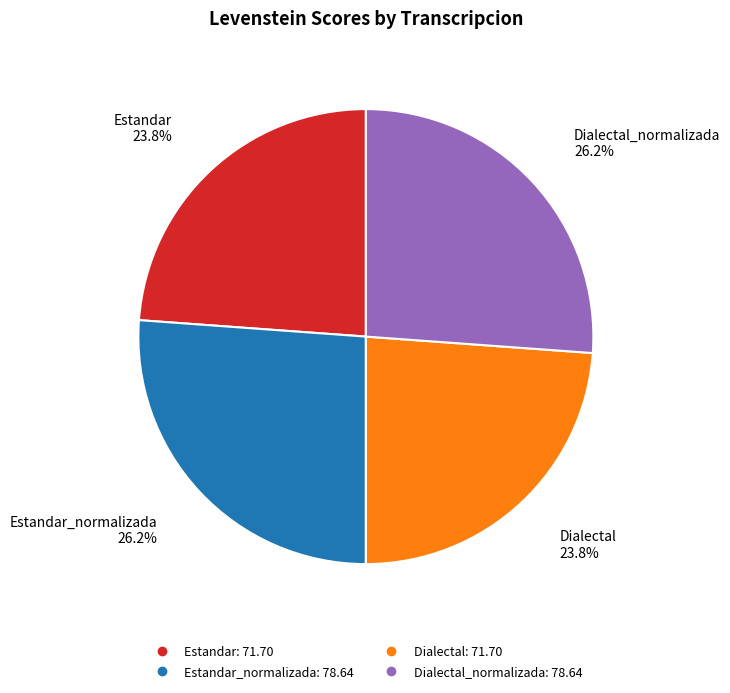

Does any single category account for the majority?

No